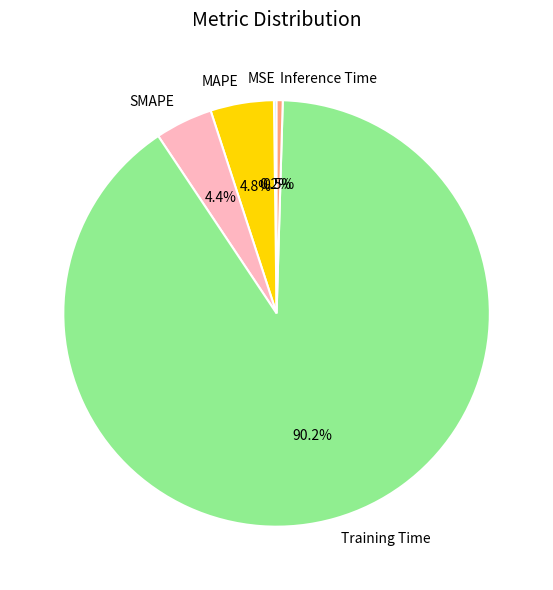

Which category has the biggest portion of the pie?

Training Time